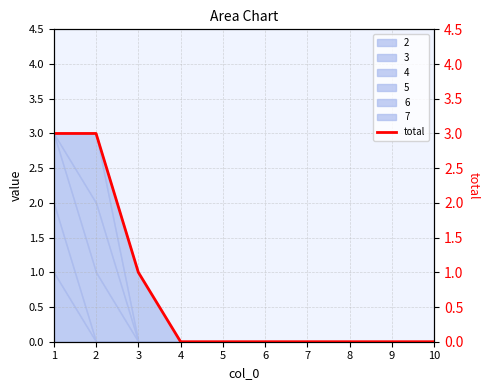

What is the change in value from 1 to 10?

-3